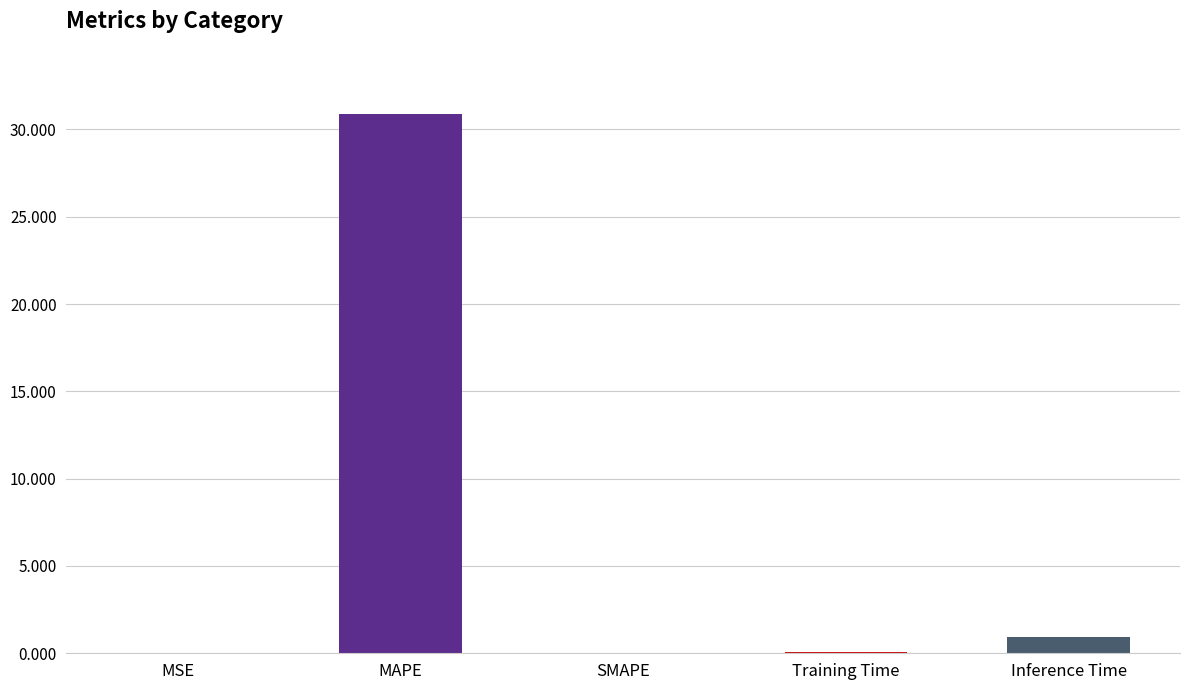

True or false: the data shows 0.0 at Training Time.

False